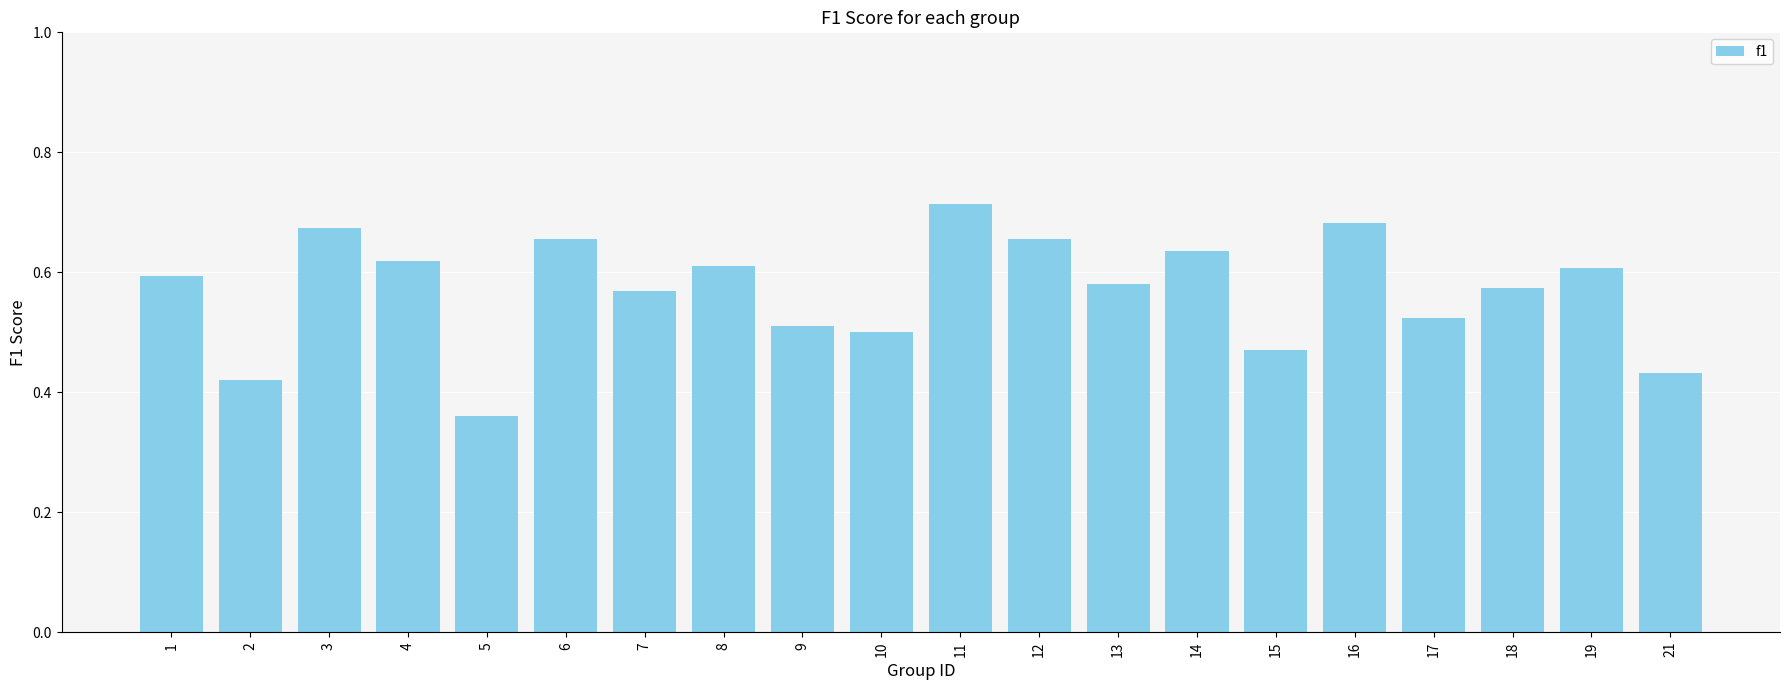

What is the difference between the second highest and second lowest values?

0.3